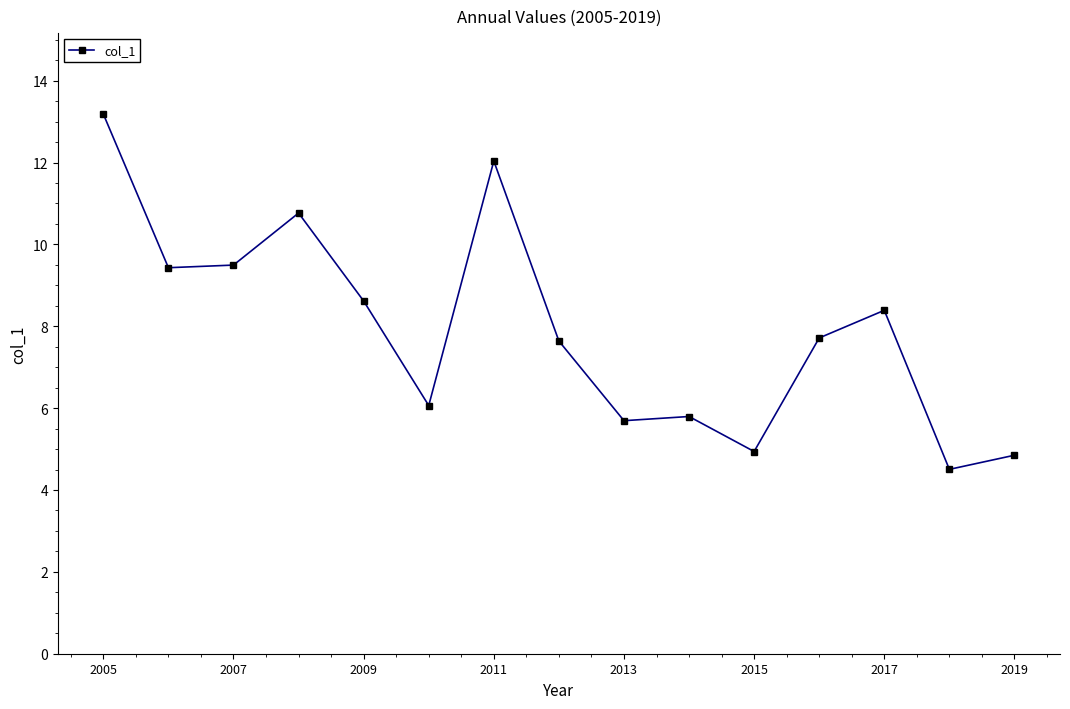

What is the maximum value shown in the chart?

13.2